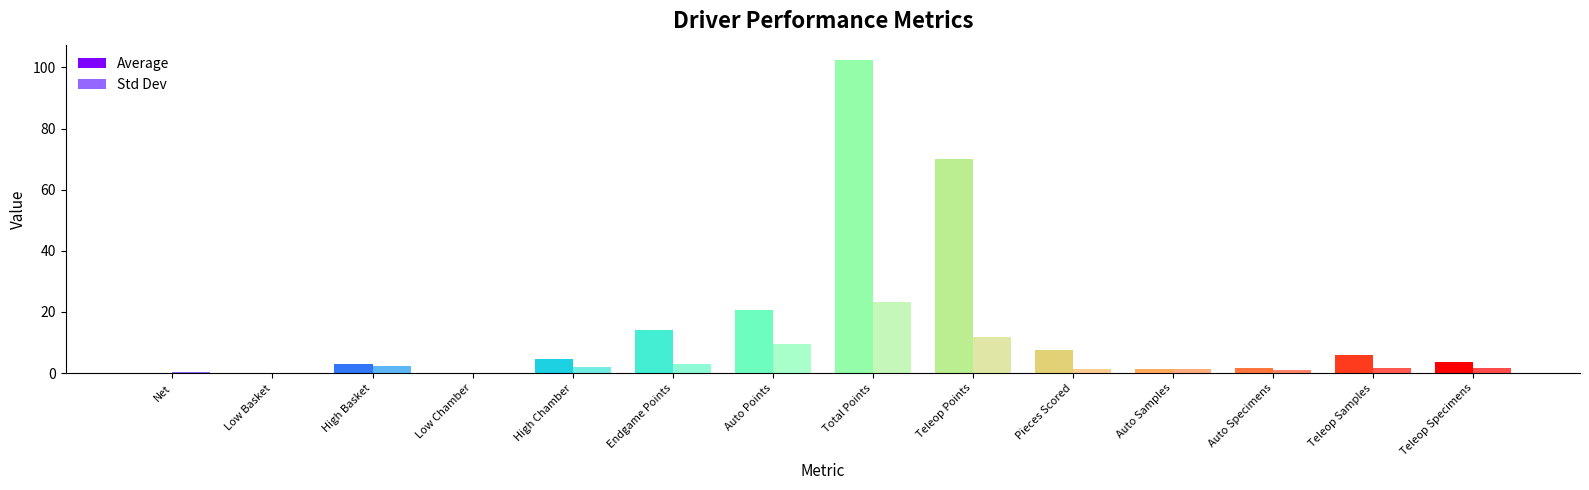

The Average series shows 102.3 at Total Points. True or false?

True